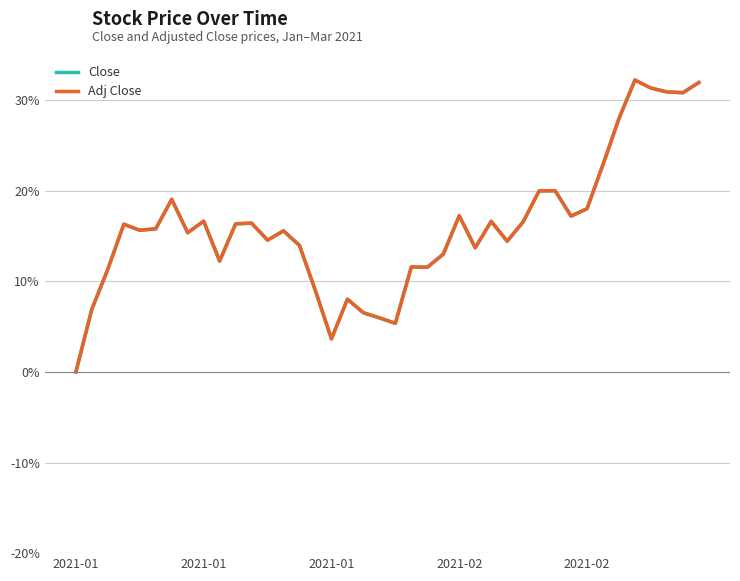

Which series has the widest spread of values?

Adj Close